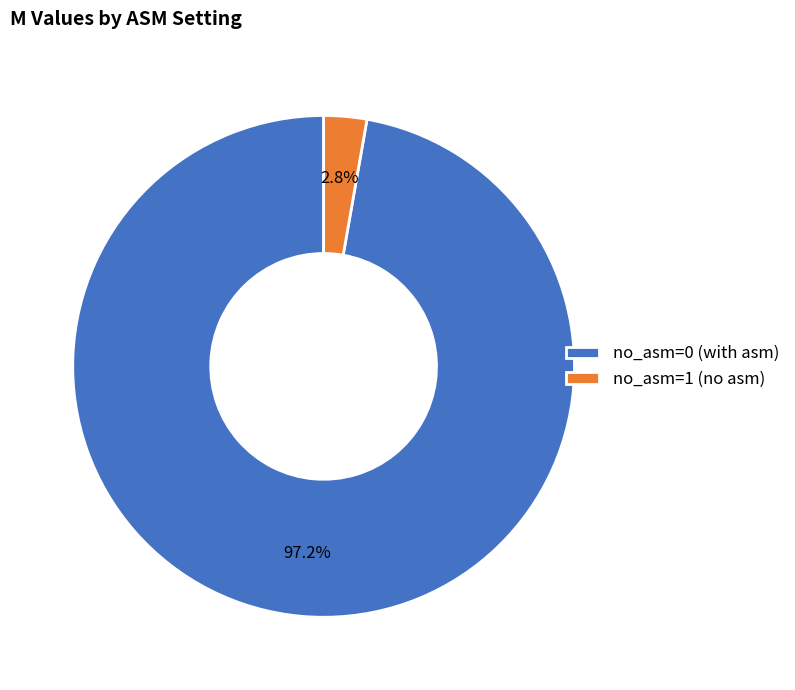

Rank the categories by value from highest to lowest.

no_asm=0 (with asm), no_asm=1 (no asm)